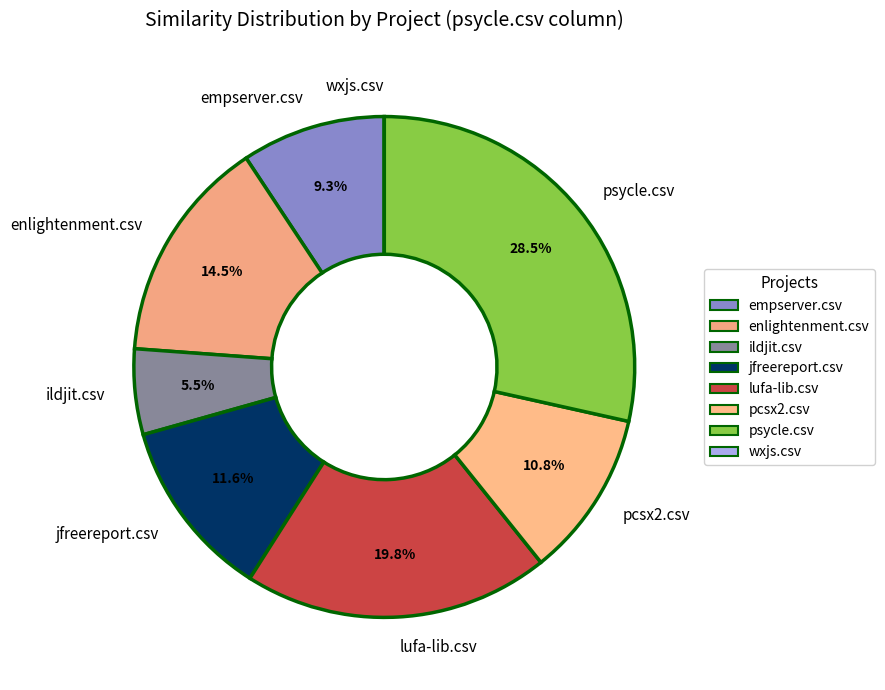

Is there a majority slice in this chart?

No